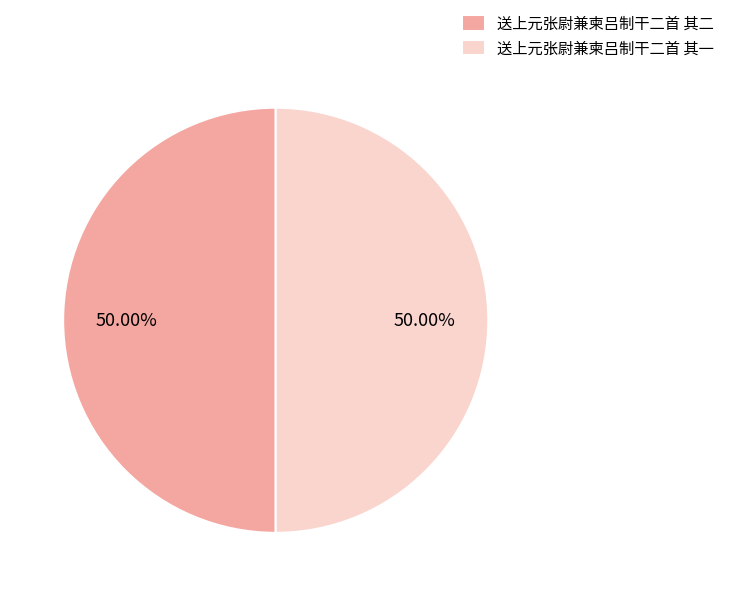

Approximately how many times larger is the value at 送上元张尉兼柬吕制干二首 其二 compared to 送上元张尉兼柬吕制干二首 其一?

1.0